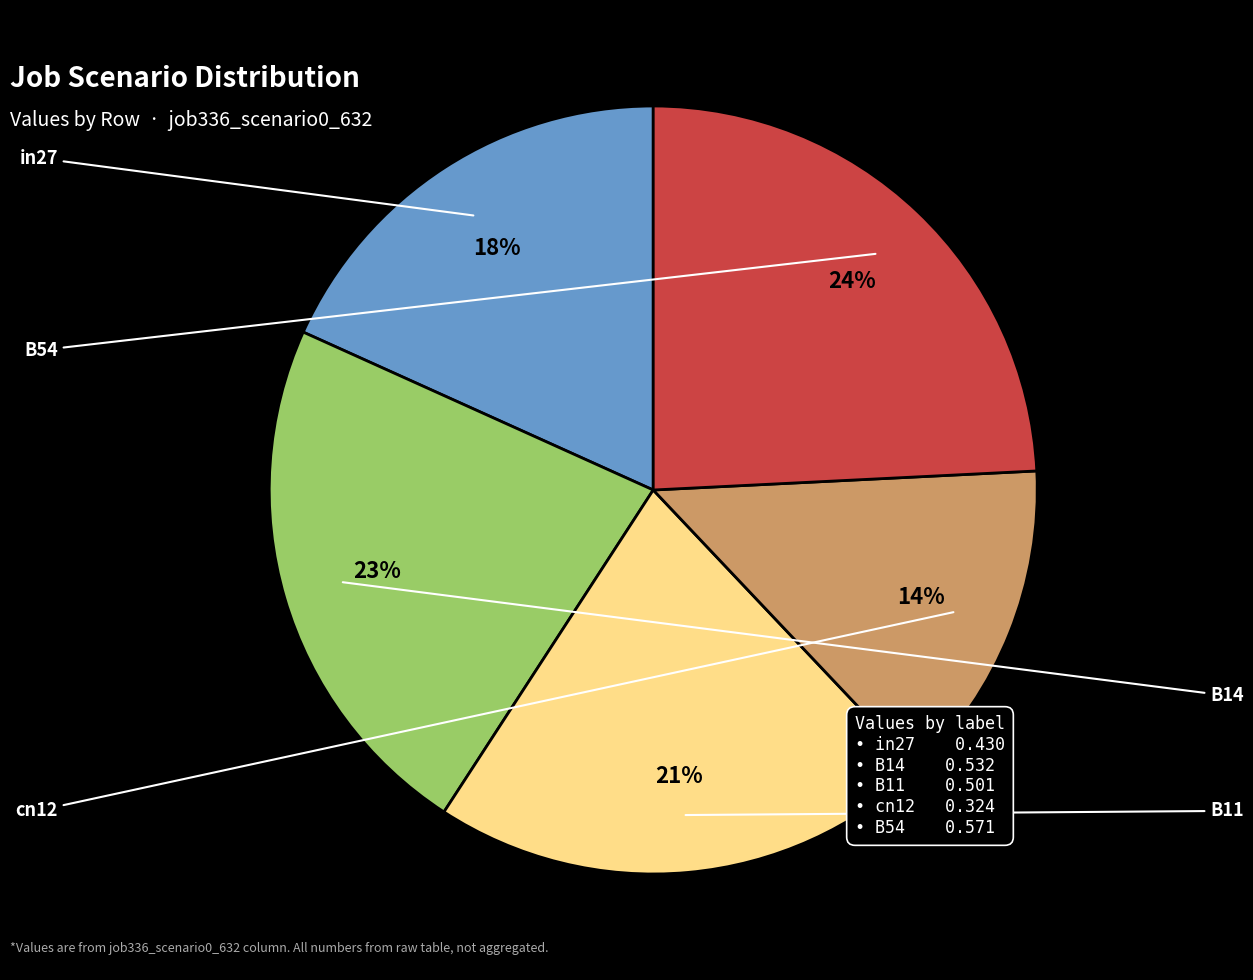

To the nearest percent, what is the difference between the largest and smallest slice percentages?

10%